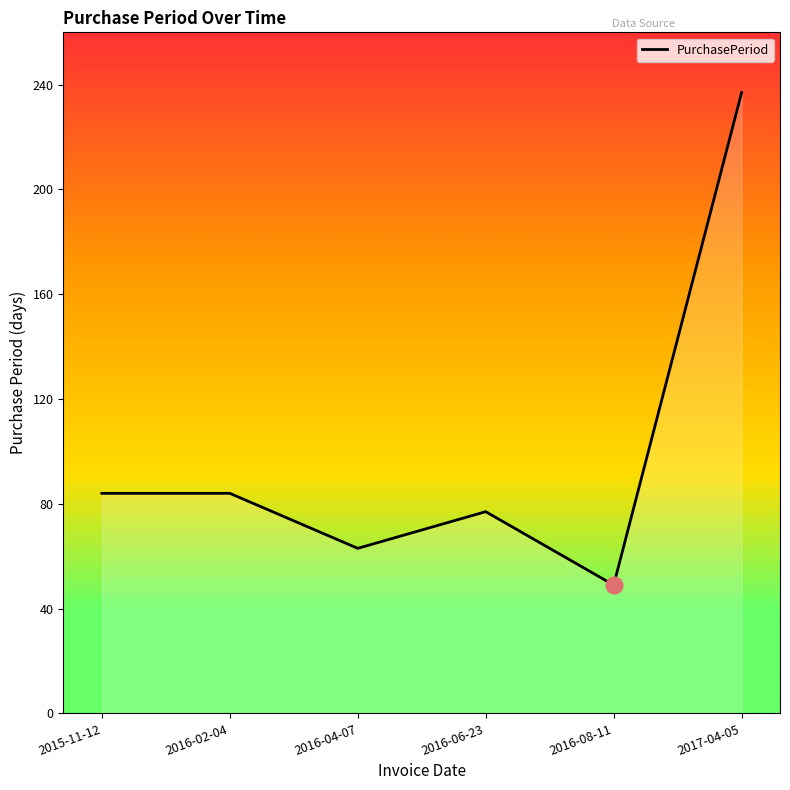

Reading left to right, list all the values displayed in this chart.

2015-11-12=84	2016-02-04=84	2016-04-07=63	2016-06-23=77	2016-08-11=49	2017-04-05=237